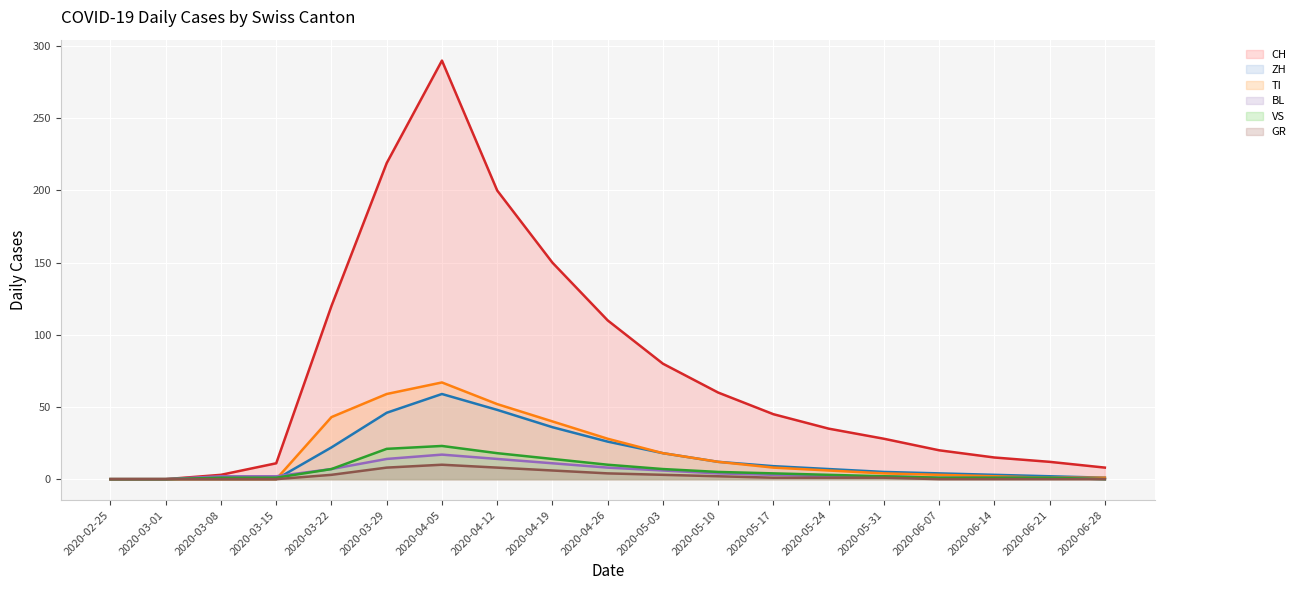

How many values in the VS (line) series are below 3?

9